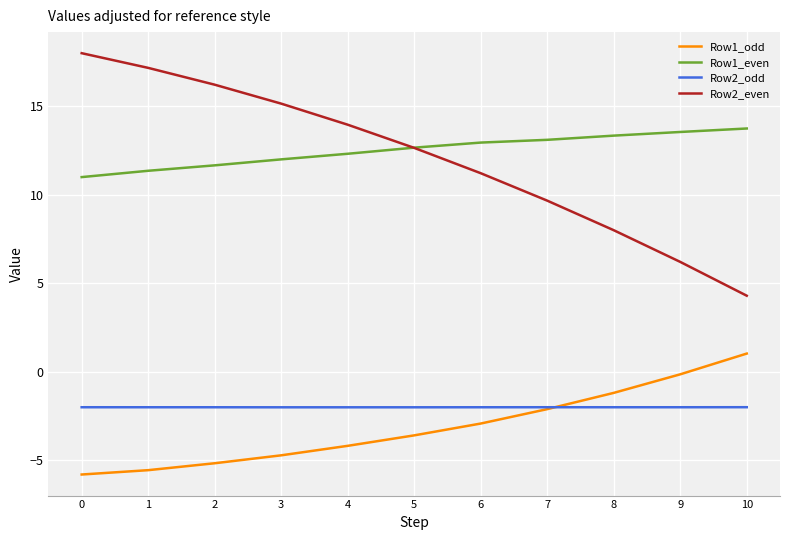

How many distinct data groups are displayed?

4